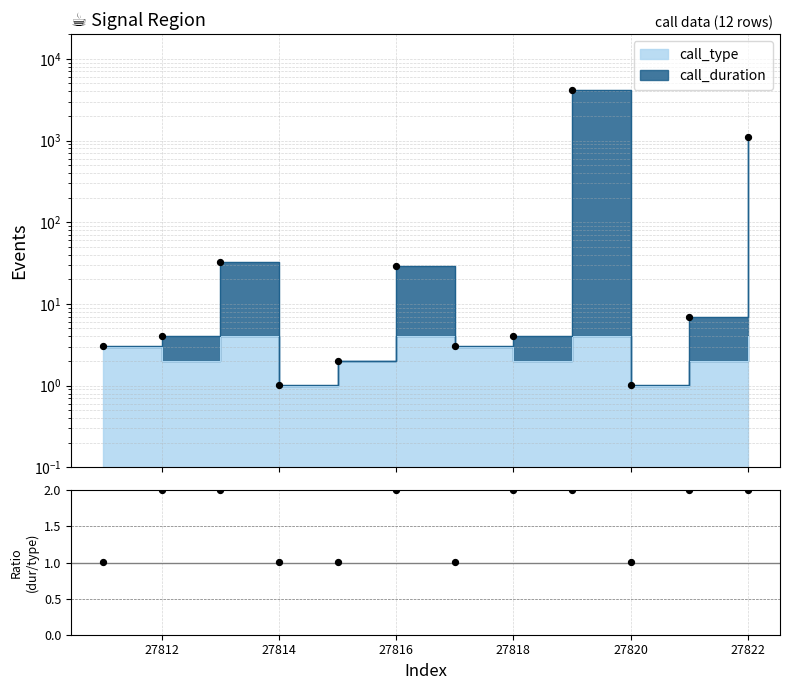

Approximately how many times larger is the value at 27812 compared to 27822?

1.0